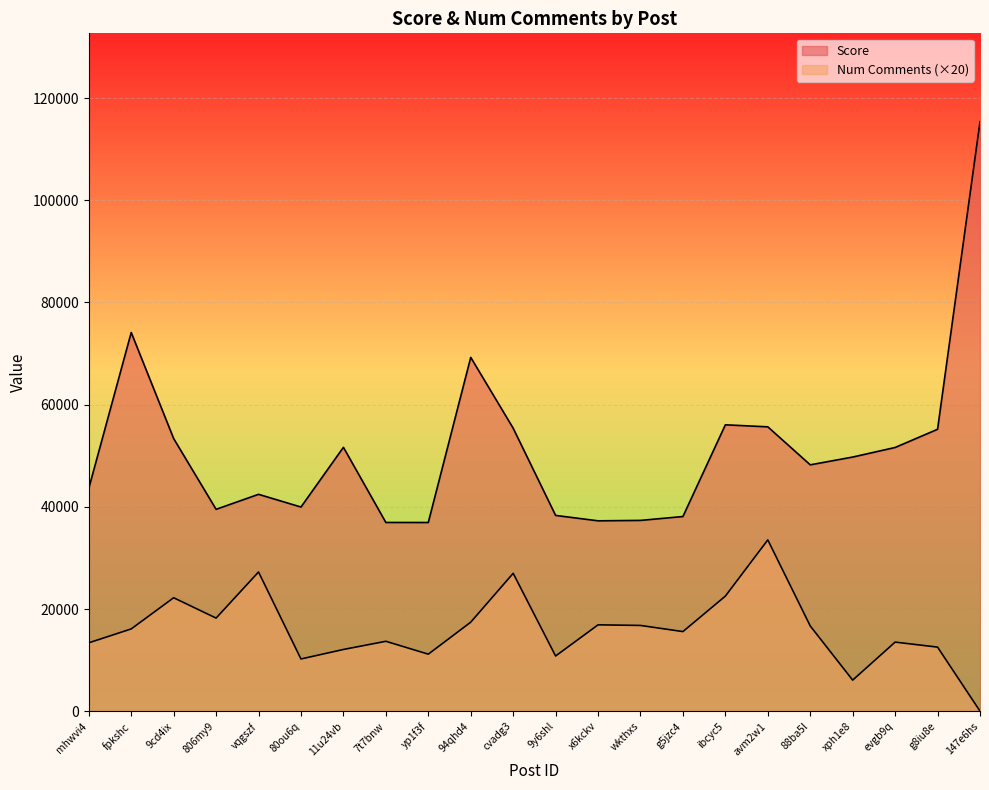

True or false: Num Comments and Score intersect in this chart.

False